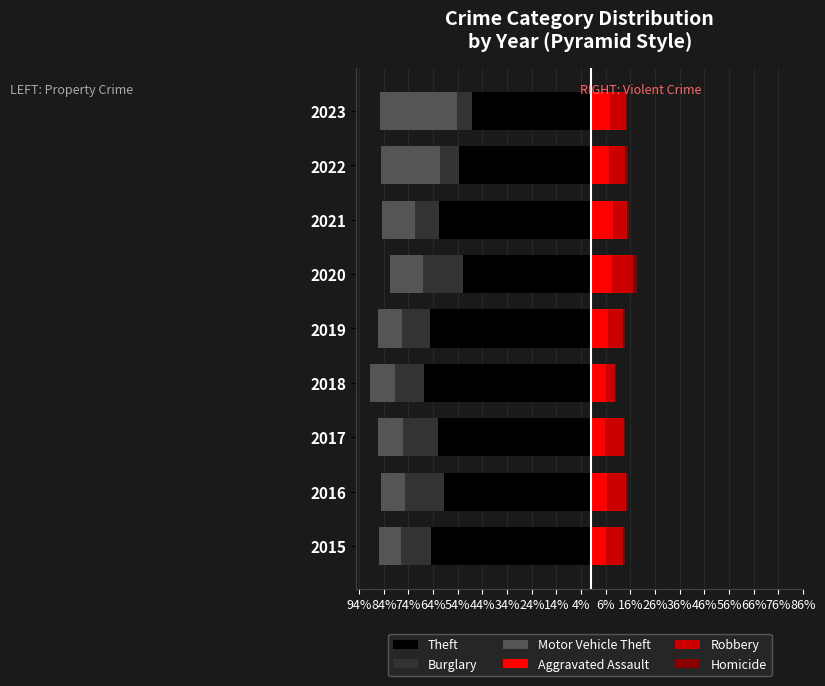

How many data points in Burglary are less than -12?

5